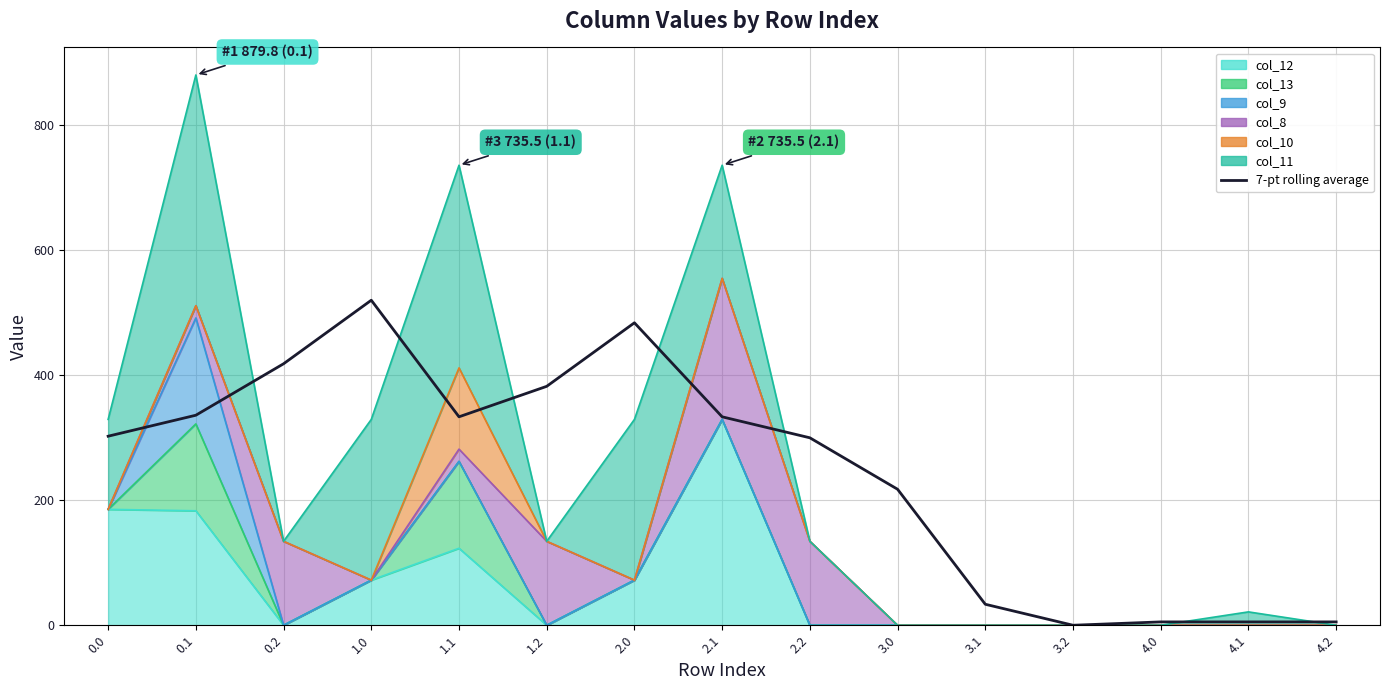

What is the value of the 7th point from the left?

483.6